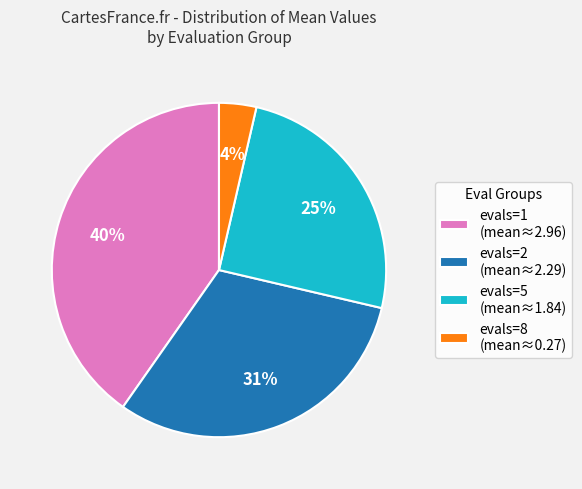

Do evals=2 (mean≈2.29) and evals=1 (mean≈2.96) together represent more than half of the pie?

Yes